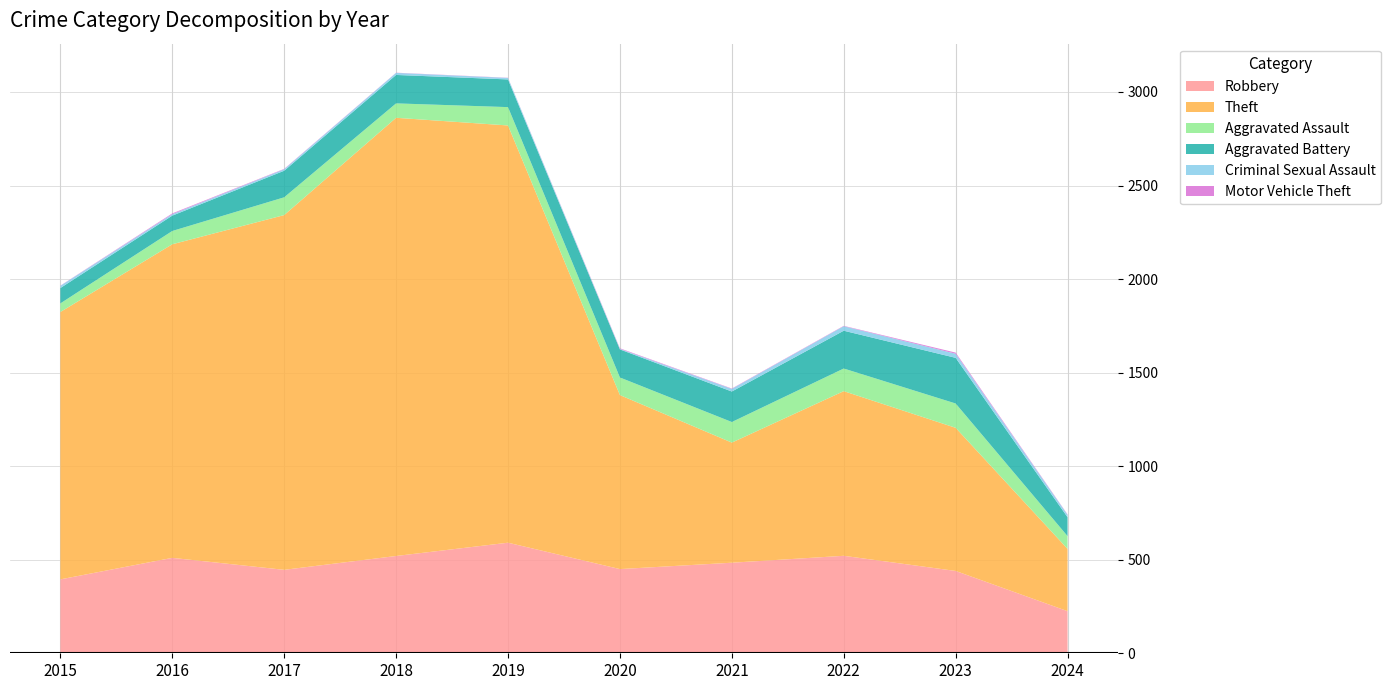

Reading left to right, what are all the values shown in this chart?

Robbery: 2015=395	2016=510	2017=446	2018=520	2019=591	2020=450	2021=484	2022=521	2023=440	2024=225
Theft: 2015=1429	2016=1676	2017=1896	2018=2342	2019=2230	2020=930	2021=642	2022=880	2023=765	2024=333
Aggravated Assault: 2015=46	2016=71	2017=95	2018=77	2019=98	2020=94	2021=110	2022=121	2023=130	2024=68
Aggravated Battery: 2015=82	2016=82	2017=142	2018=152	2019=148	2020=150	2021=163	2022=202	2023=244	2024=101
Criminal Sexual Assault: 2015=12	2016=8	2017=8	2018=11	2019=8	2020=3	2021=14	2022=24	2023=22	2024=13
Motor Vehicle Theft: 2015=1	2016=4	2017=2	2018=1	2019=1	2020=3	2021=2	2022=2	2023=6	2024=2